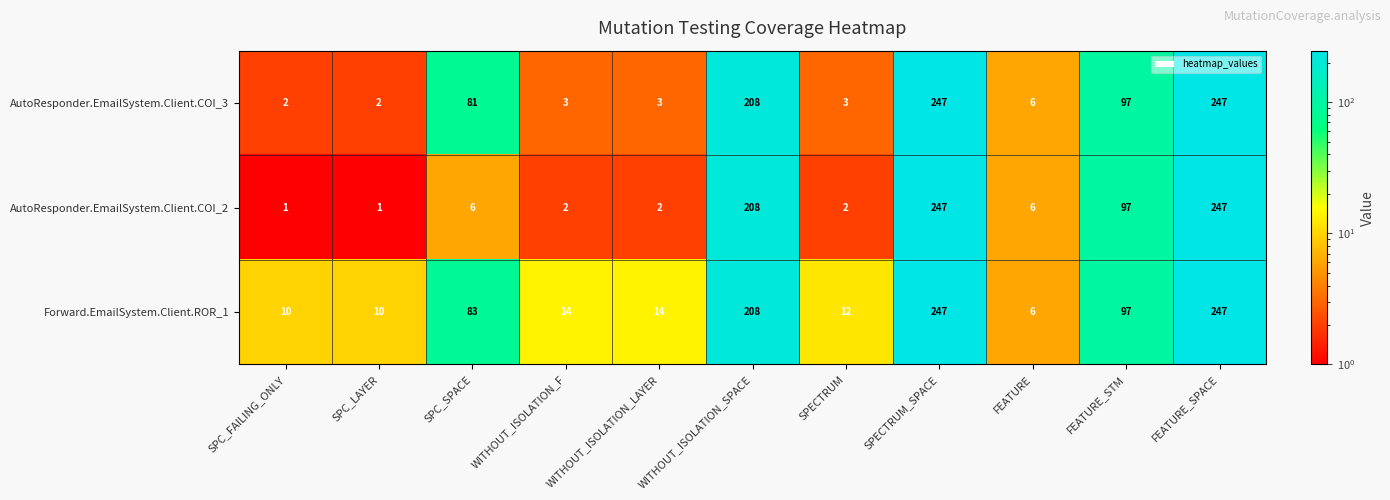

Rank the series at SPC_FAILING_ONLY from lowest to highest value.

AutoResponder.EmailSystem.Client.COI_2, AutoResponder.EmailSystem.Client.COI_3, Forward.EmailSystem.Client.ROR_1